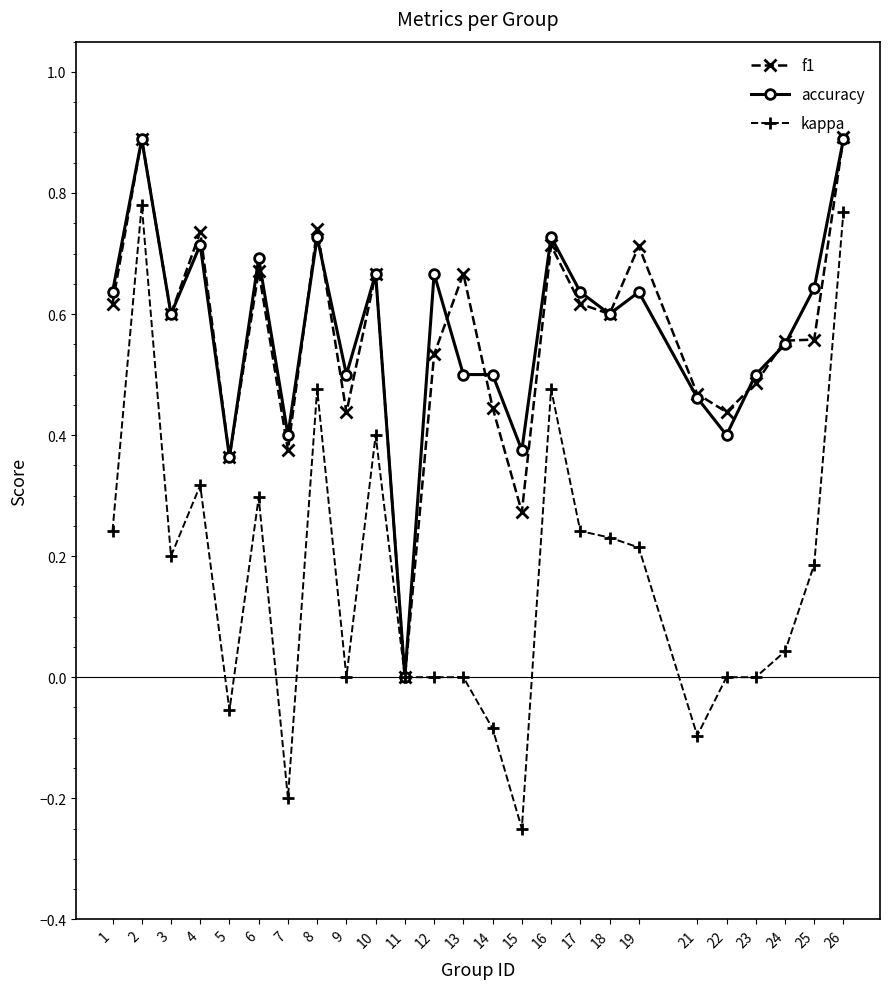

Between 10 and 18, which series saw the biggest shift?

kappa